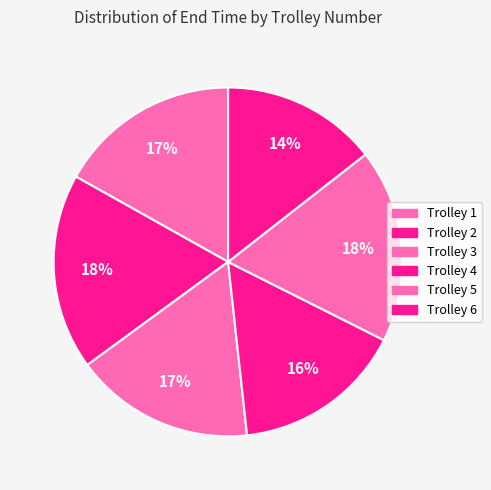

Count the number of slices in the pie.

6